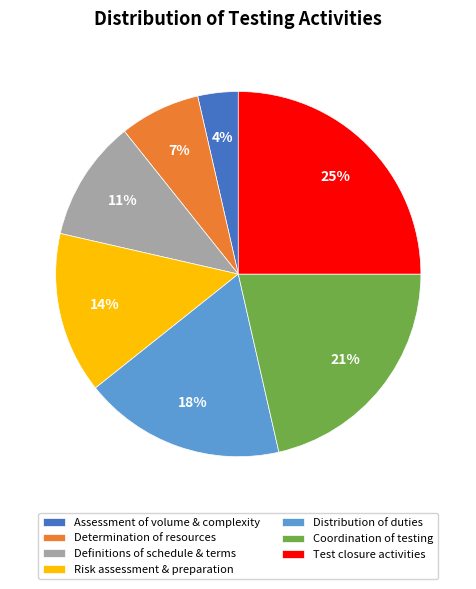

Is there a majority slice in this chart?

No